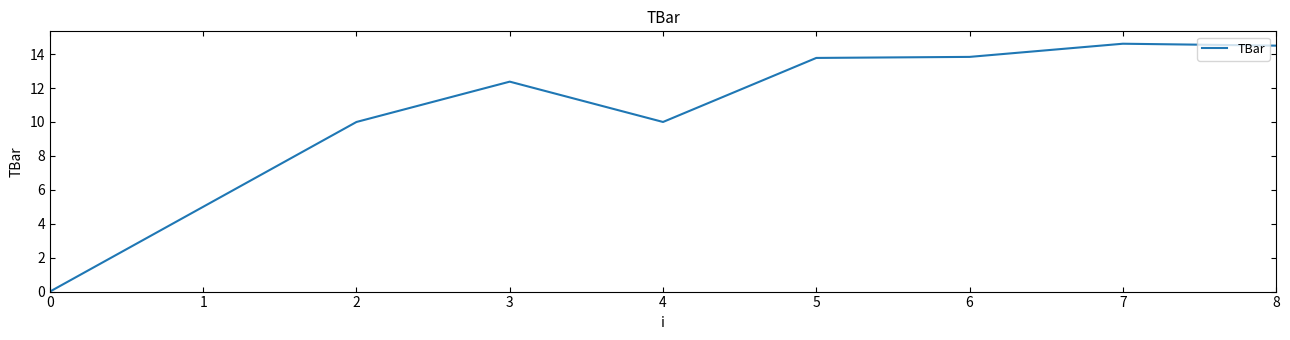

What is the maximum value shown in the chart?

14.6